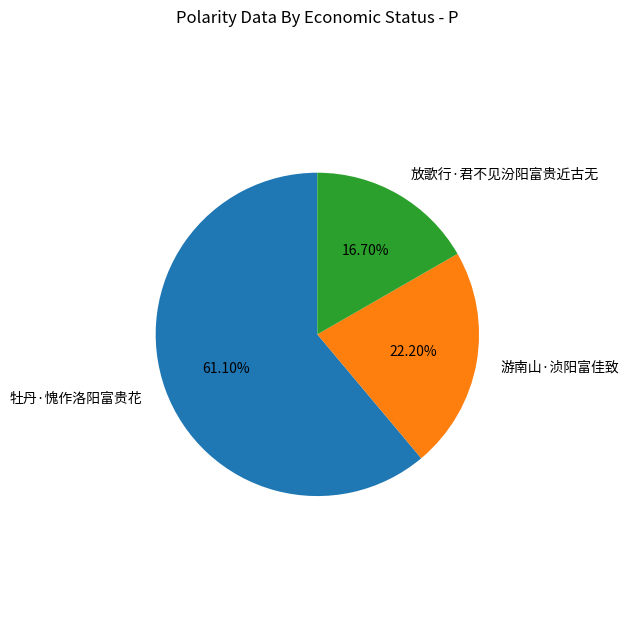

To the nearest percent, what percentage of the pie is 游南山·浈阳富佳致?

22%